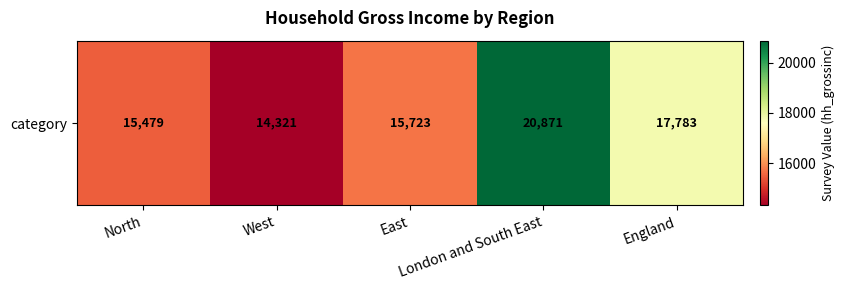

What is the sum of the values at London and South East and North?

36350.5